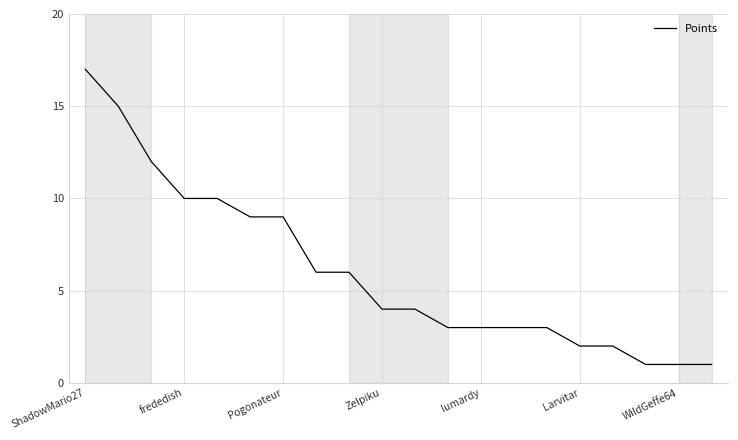

What is the maximum value shown in the chart?

17